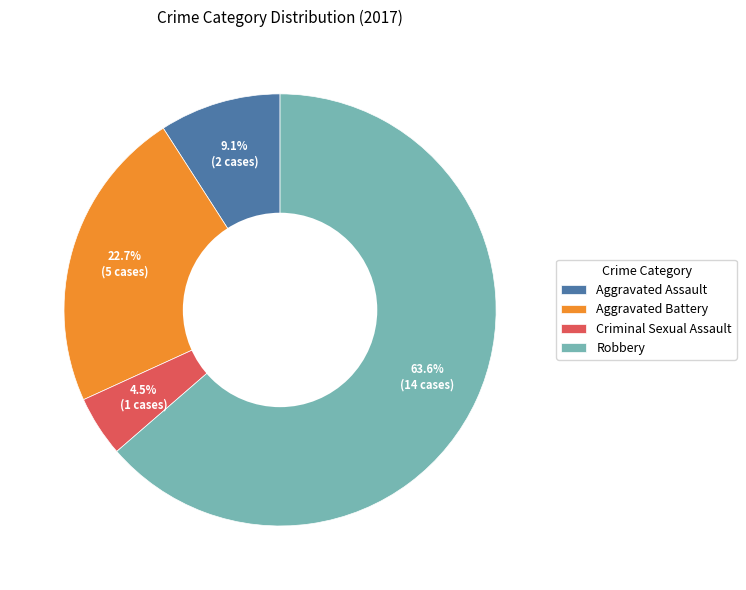

To the nearest percent, what is the average slice percentage?

25%